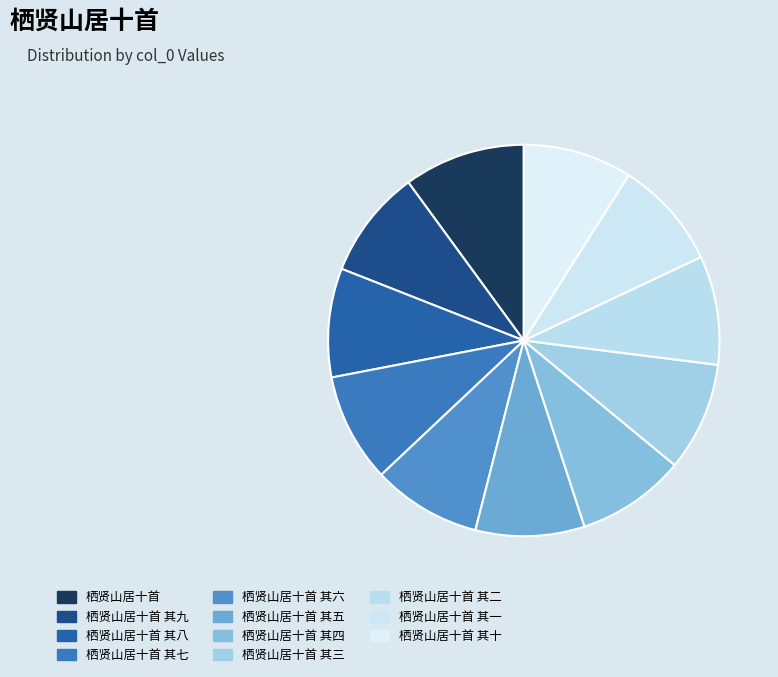

Do 栖贤山居十首 and 栖贤山居十首 其二 together represent more than half of the pie?

No